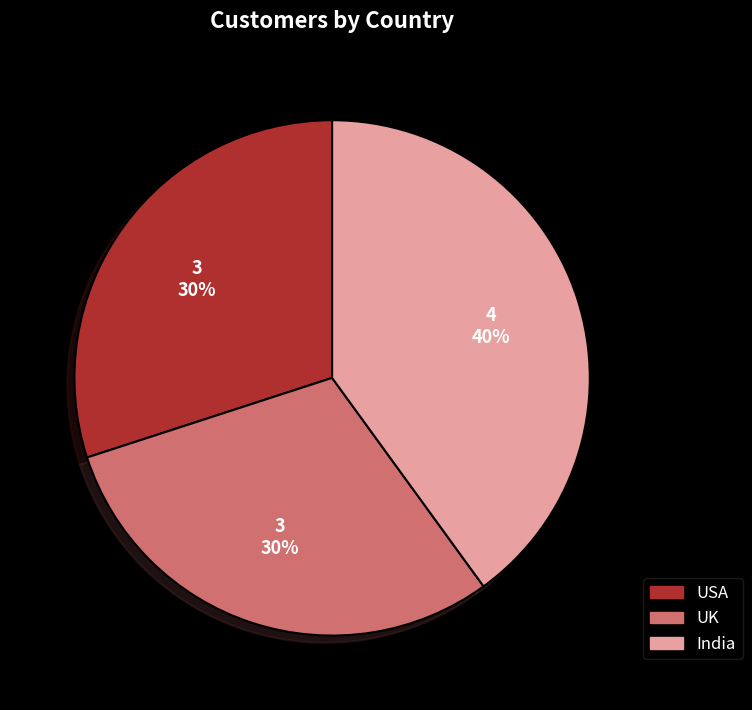

What percentage is the UK slice, to the nearest percent?

30%